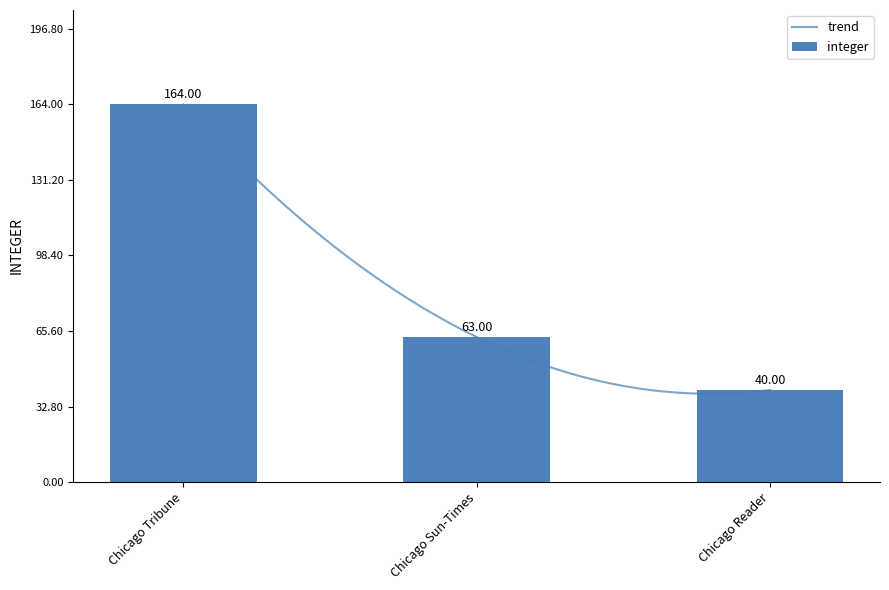

Where is the data nearest to the value 102?

Chicago Sun-Times